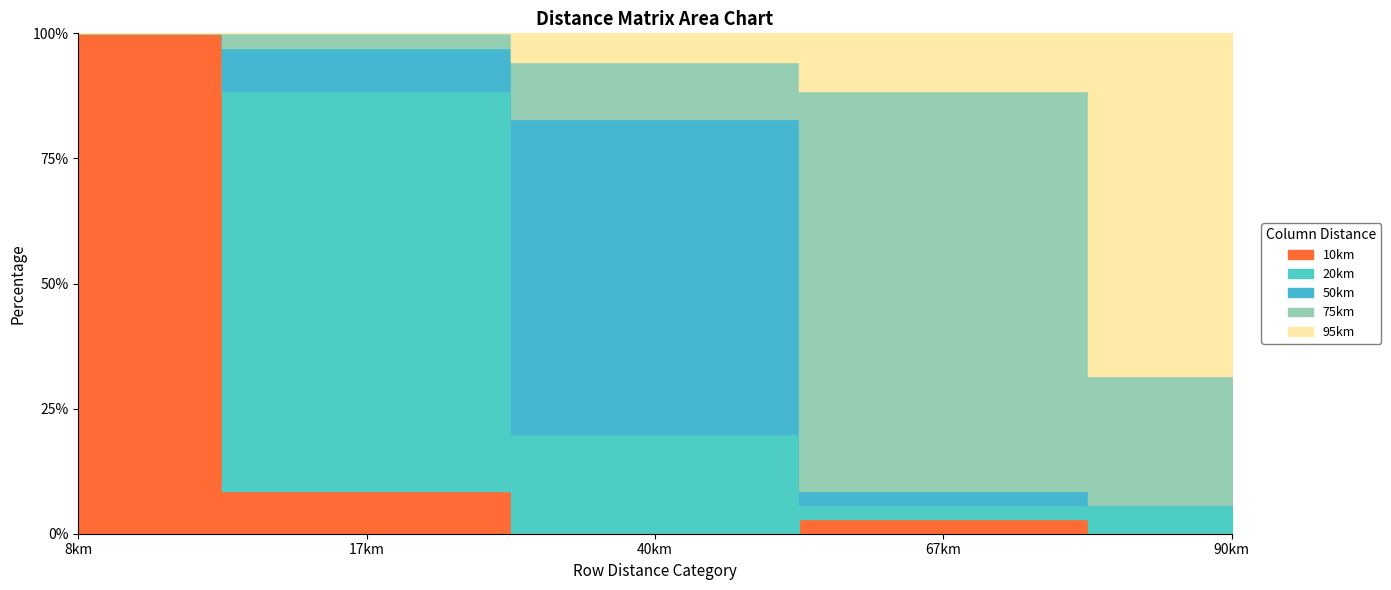

What is the difference between the highest and lowest values at 8km?

35